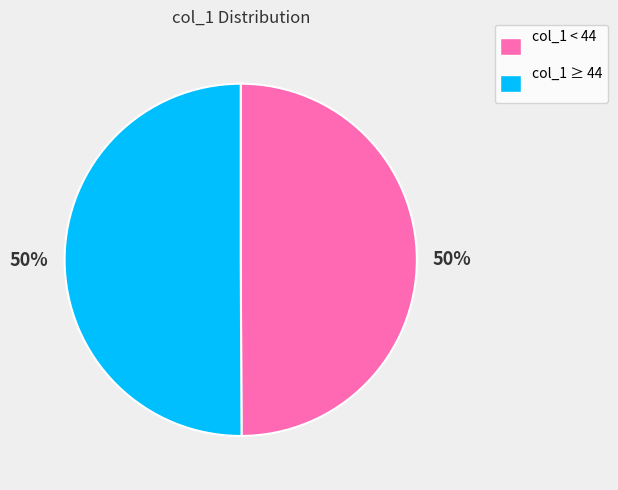

To the nearest percent, what percentage of the pie is col_1 < 44?

50%